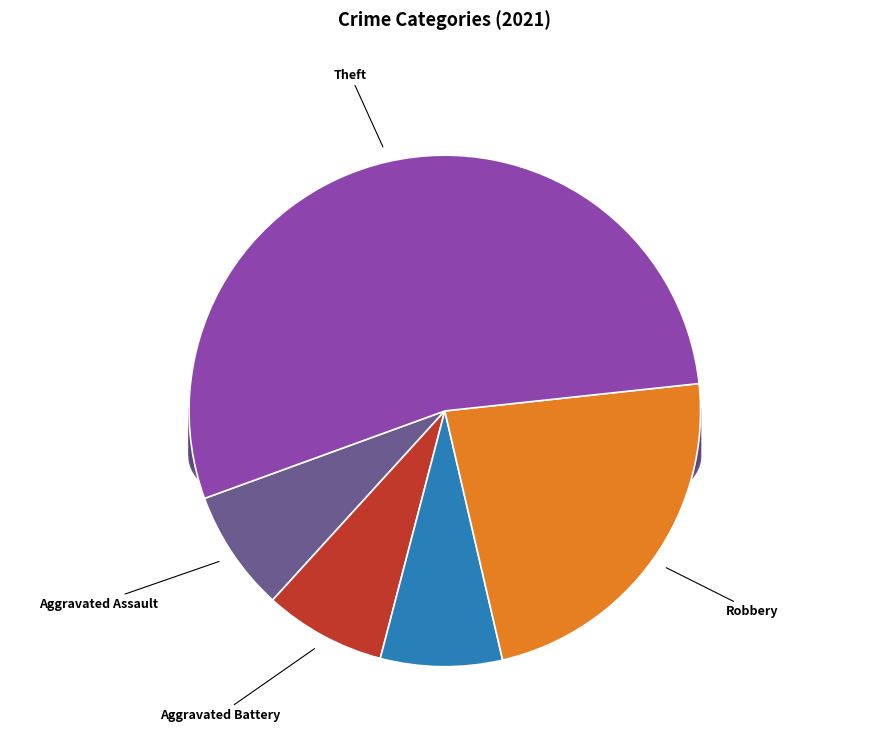

Do Aggravated Battery and Motor Vehicle Theft together represent more than half of the pie?

No